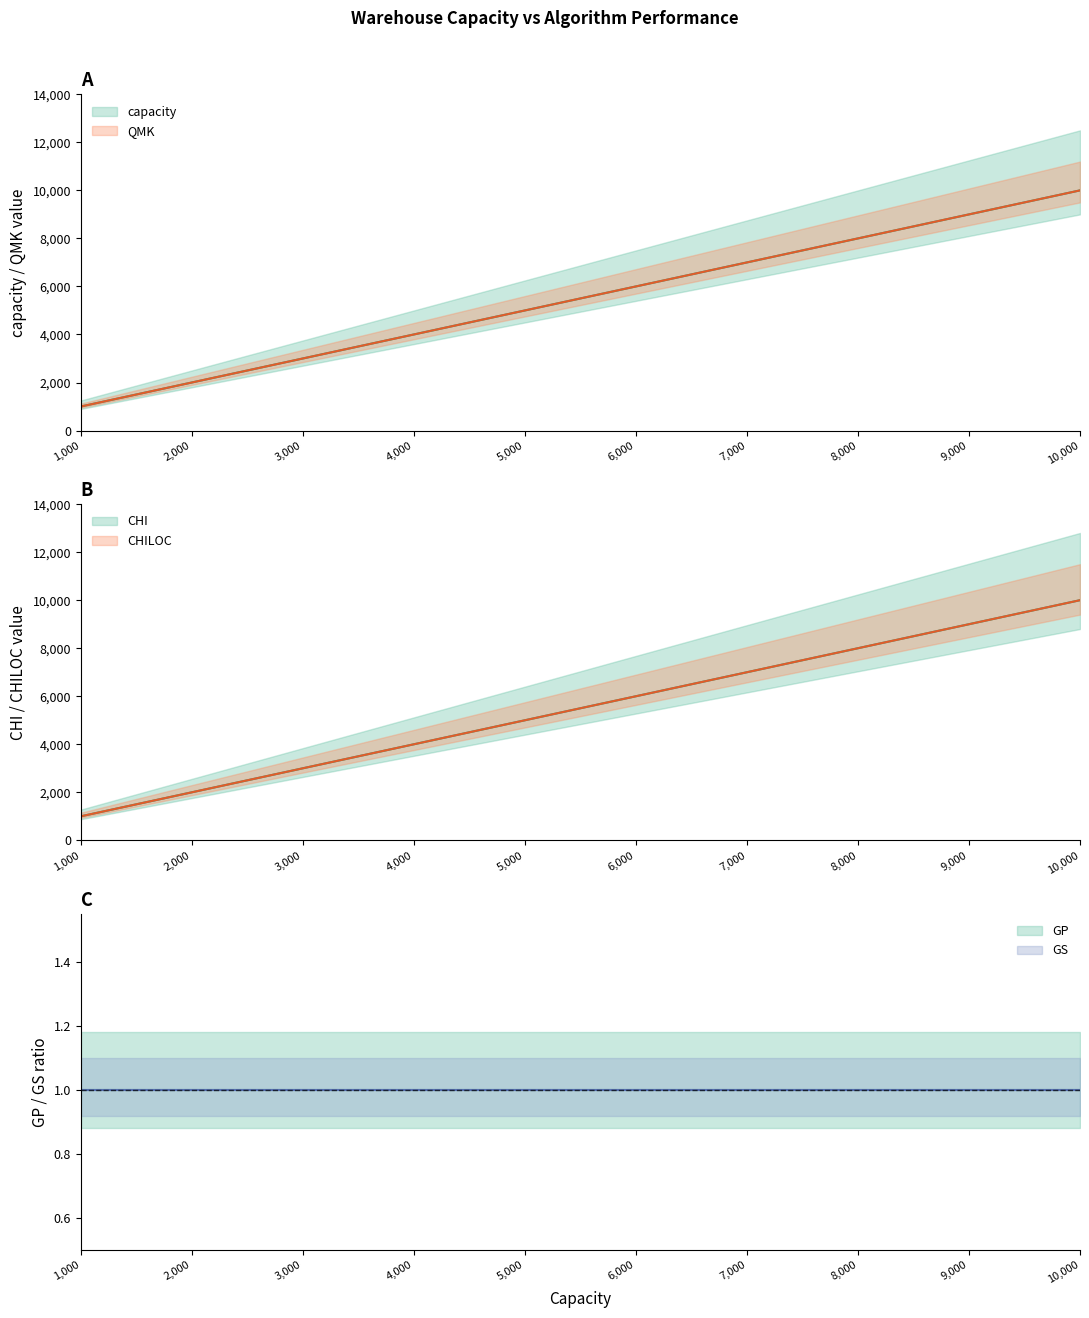

What is the highest value of the capacity series?

10000